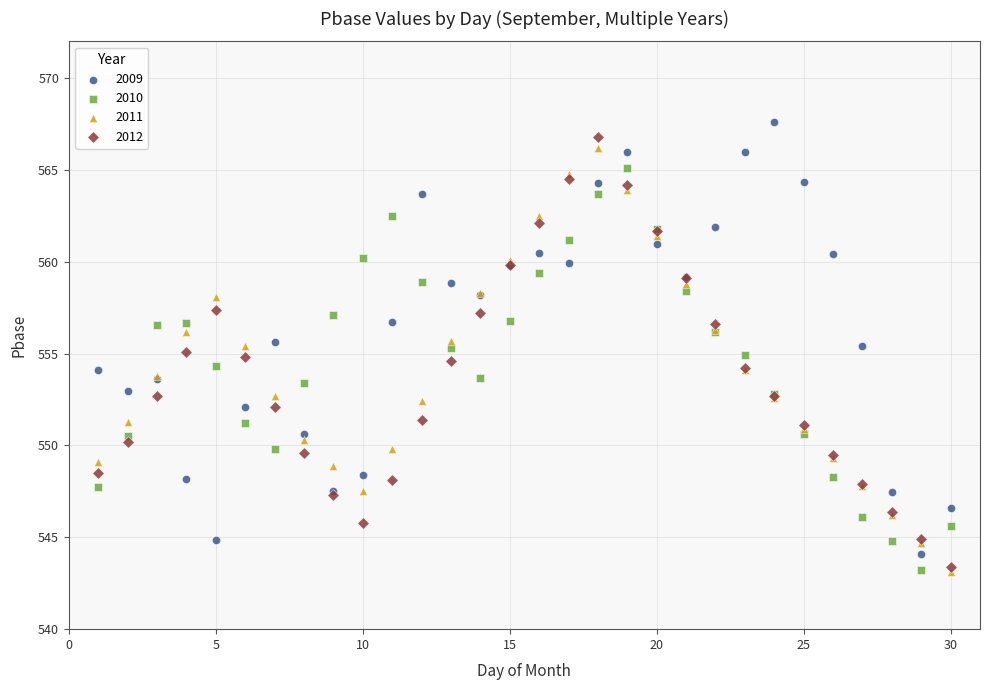

What are all the series names shown in the legend?

2009, 2010, 2011, 2012